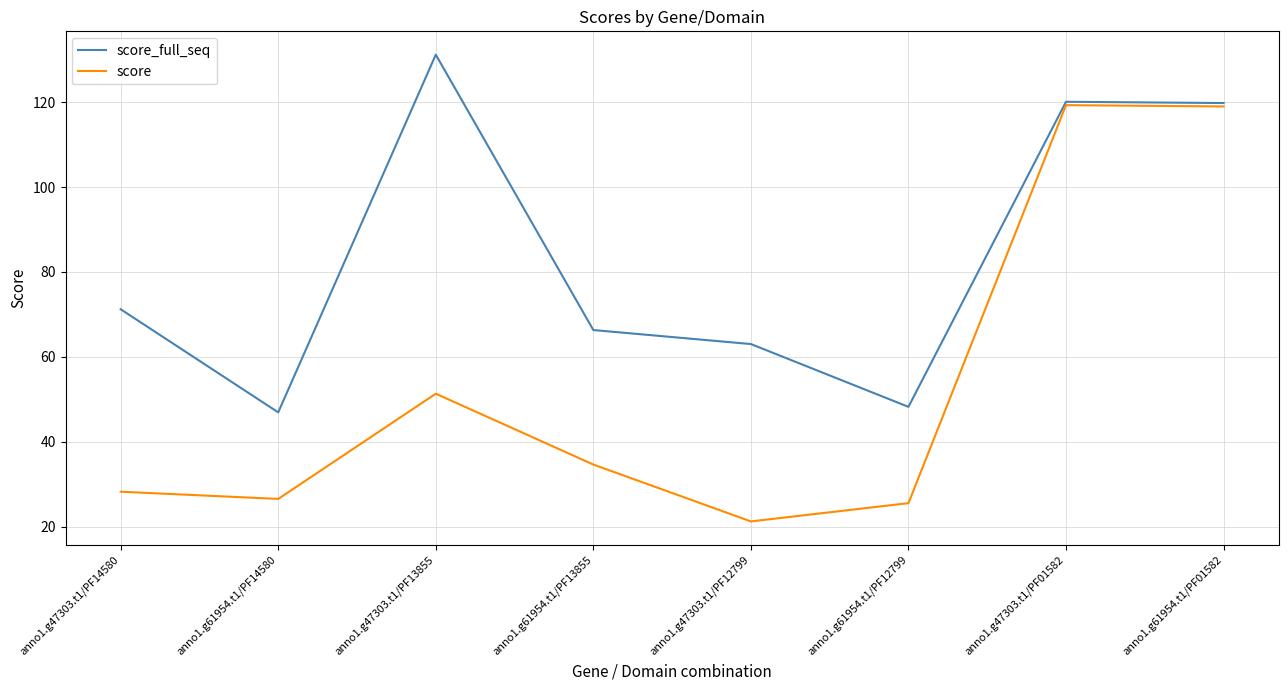

What is the spread (max minus min) of values at anno1.g47303.t1/PF14580?

43.0